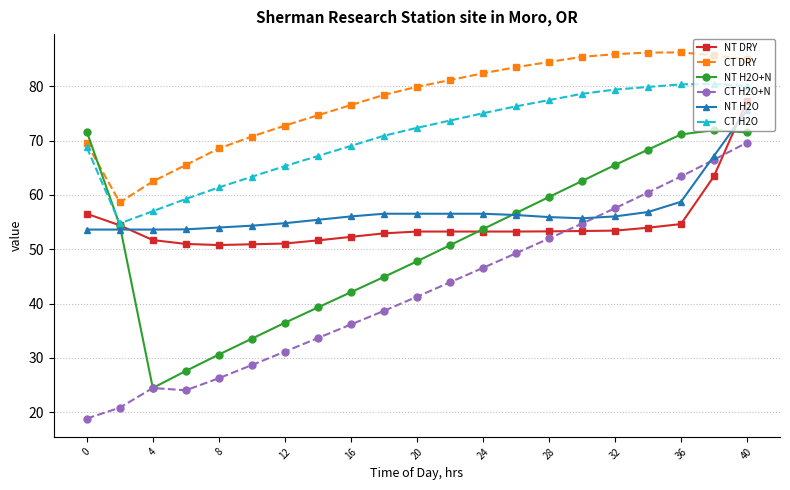

How many values in the CT H2O series are below 72?

10